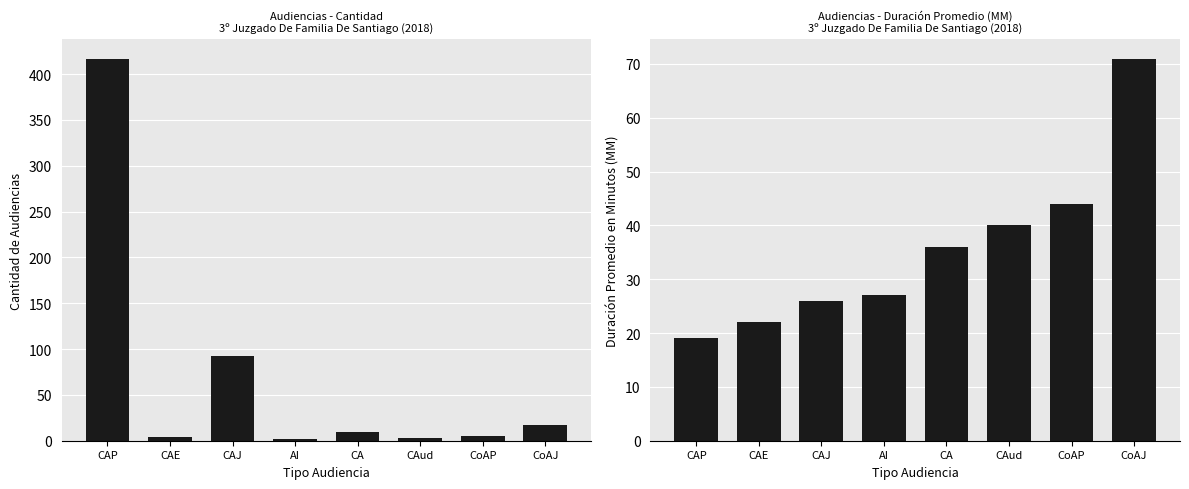

What is the sum of the Cantidad de Audiencias values at CAP and CoAP?

422